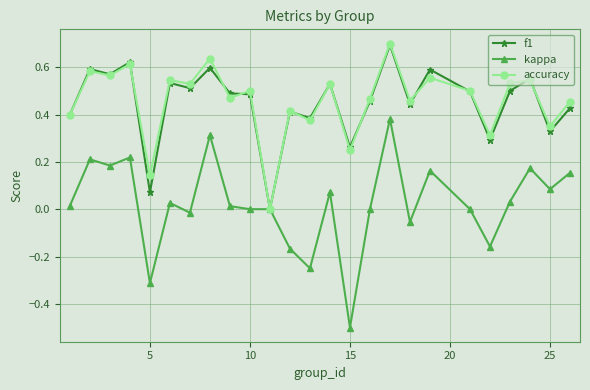

True or false: accuracy has more than 1 points higher than both neighbors.

True